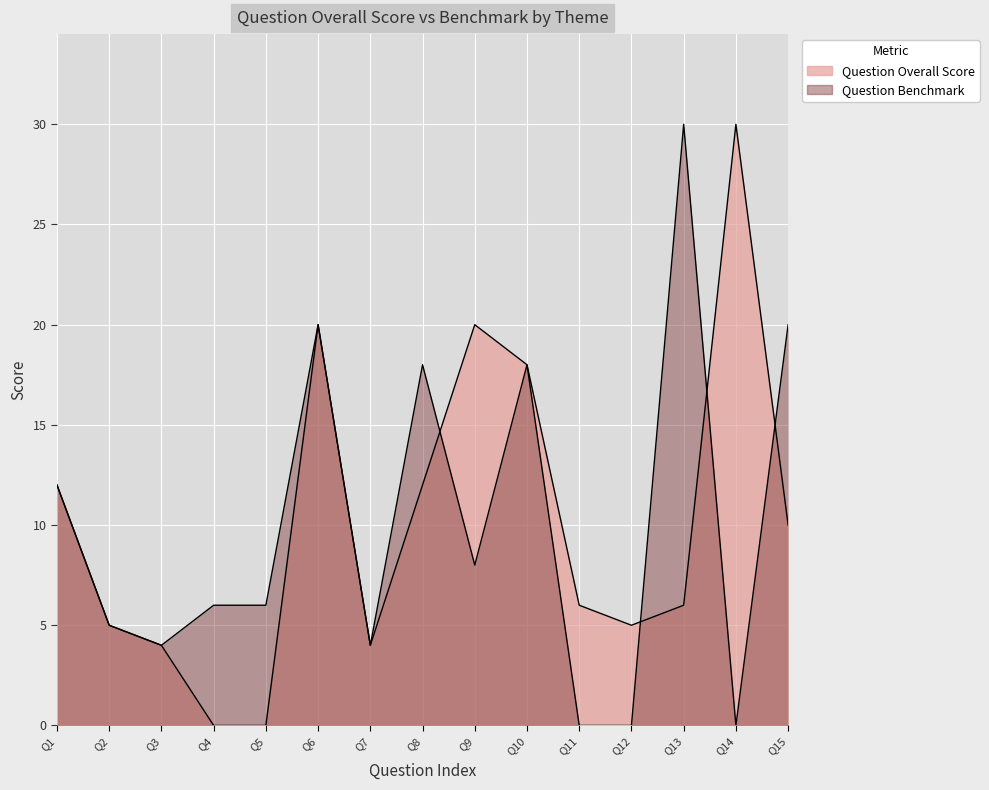

Rank the series by their average value, from highest to lowest.

Question Overall Score, Question Benchmark